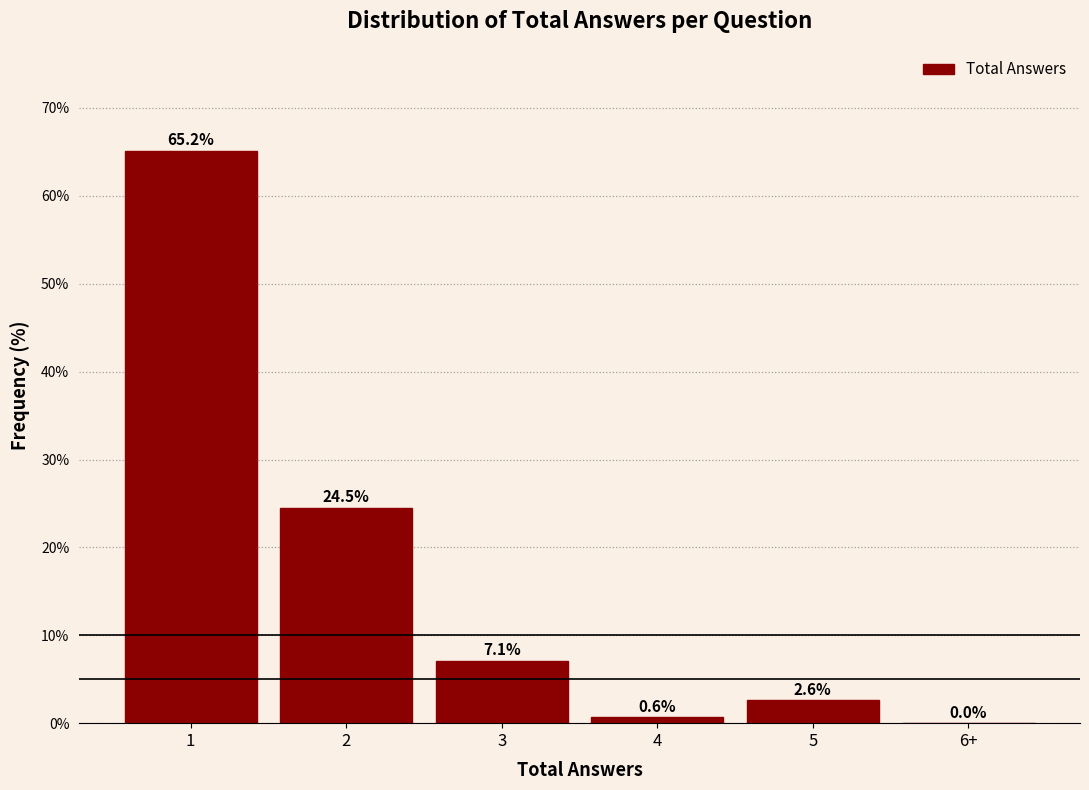

Reading left to right, extract all data points from this chart.

1=65.2	2=24.5	3=7.1	4=0.6	5=2.6	6+=0.0